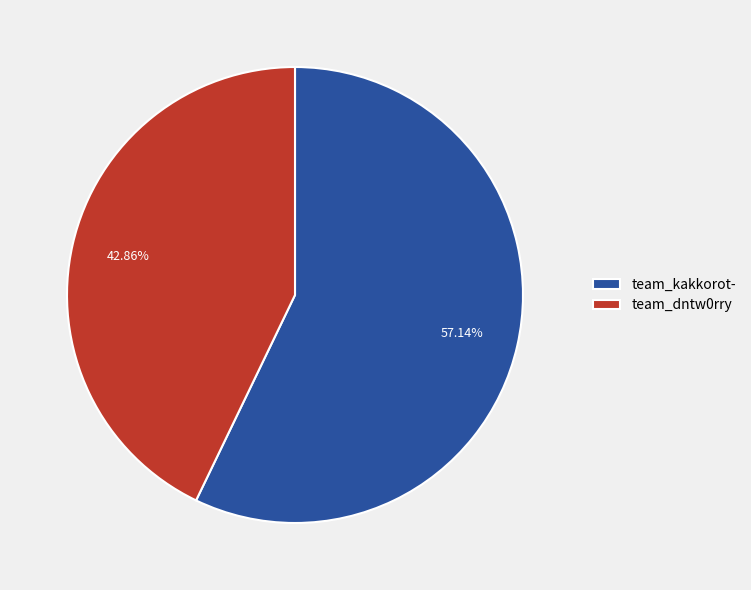

How much of the chart is everything except team_kakkorot-?

42.9%